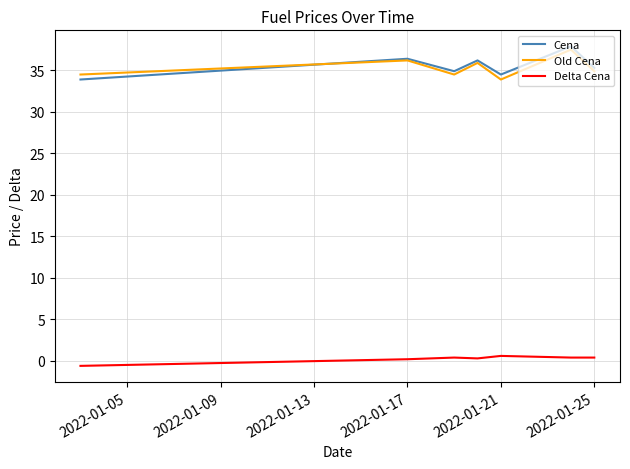

Does the chart have visible grid lines?

Yes